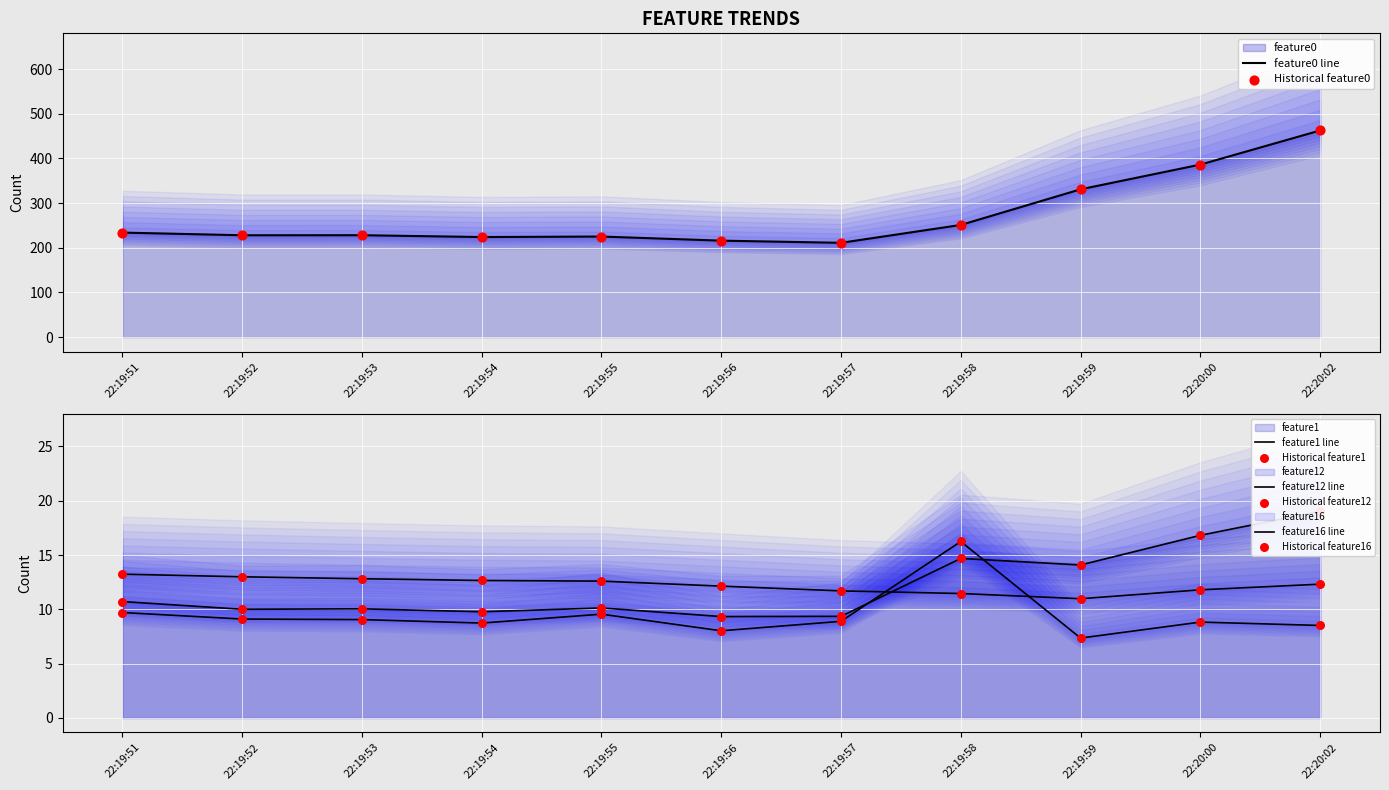

Which series contains the lowest Y value?

feature12